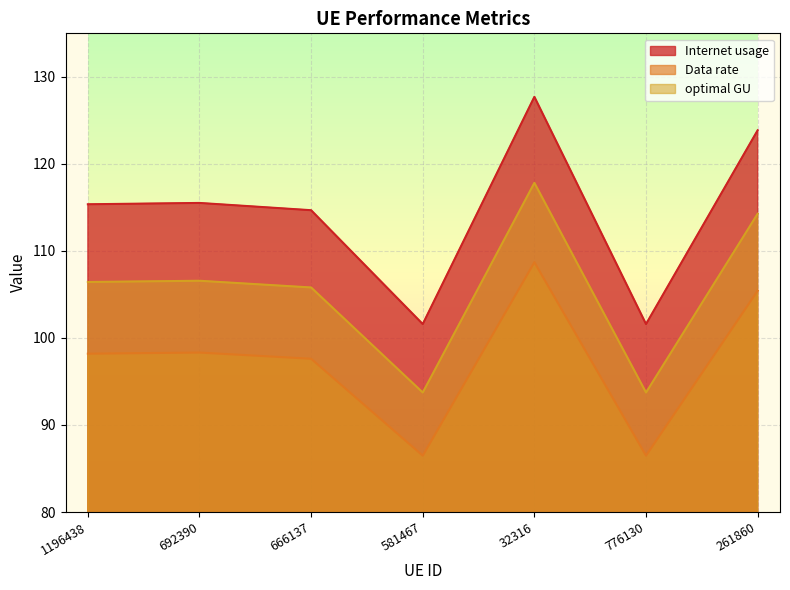

What is the minimum value shown in the chart?

86.5